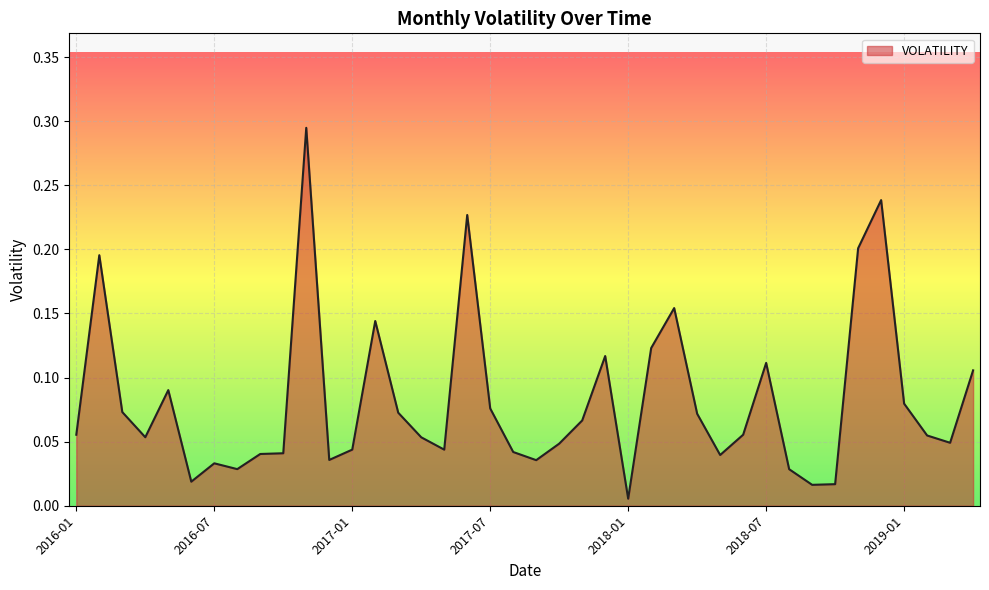

What is the difference between the second highest and minimum values?

0.2